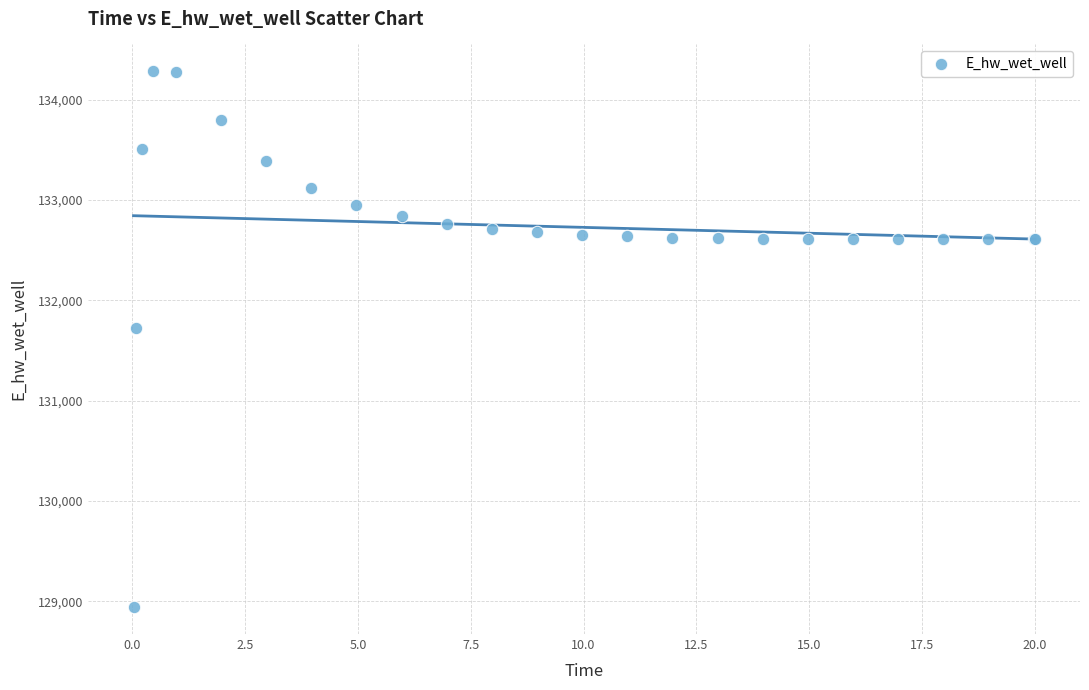

What Y value in the scatter plot is closest to 131612?

131727.8